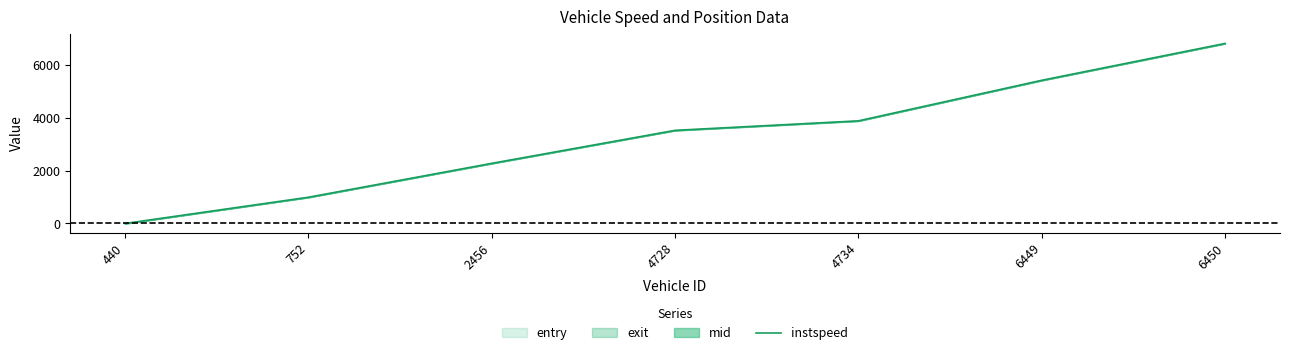

How many lines are shown in the chart?

1